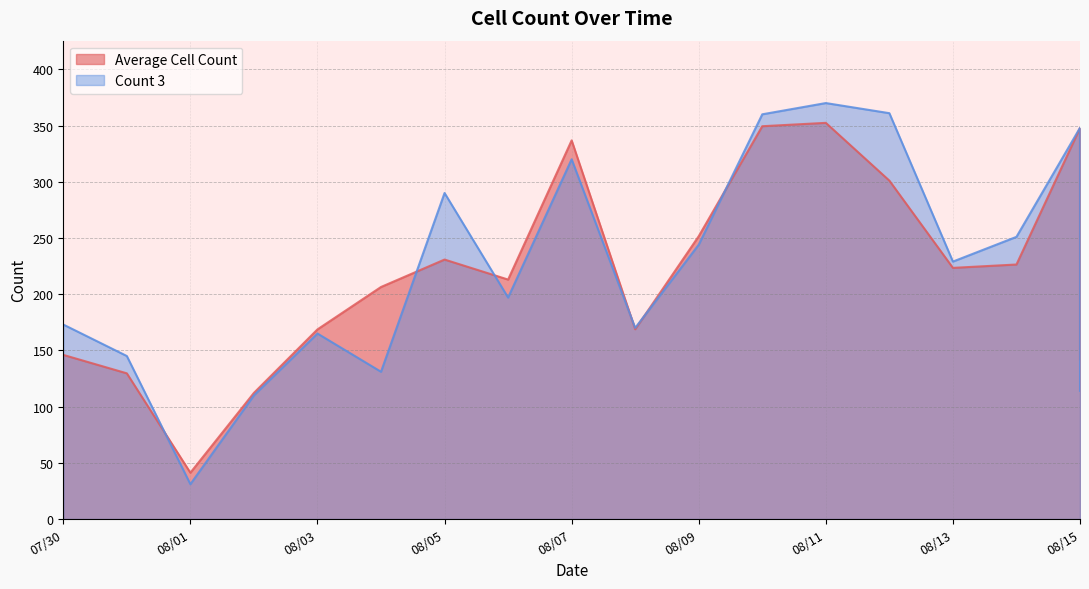

Where do Average Cell Count and Count 3 first cross each other?

2017-07-31 and 2017-08-01